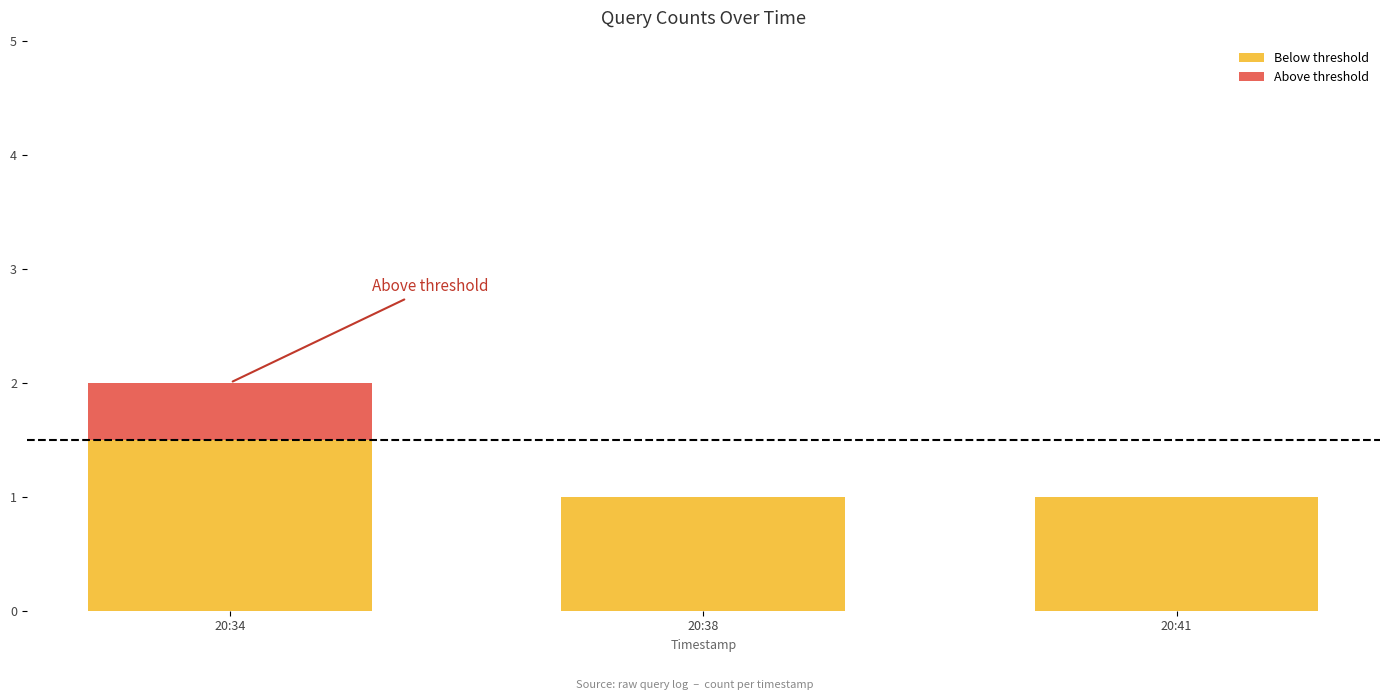

Are the bars grouped side by side (vs. stacked)?

No